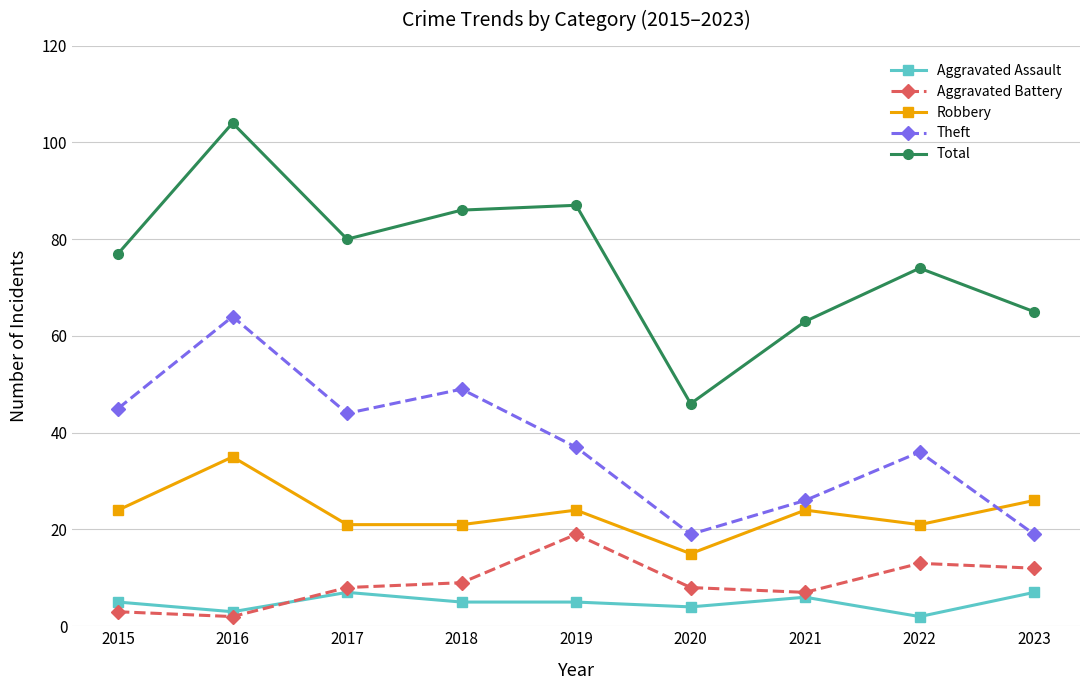

How many series are shown in this chart?

5